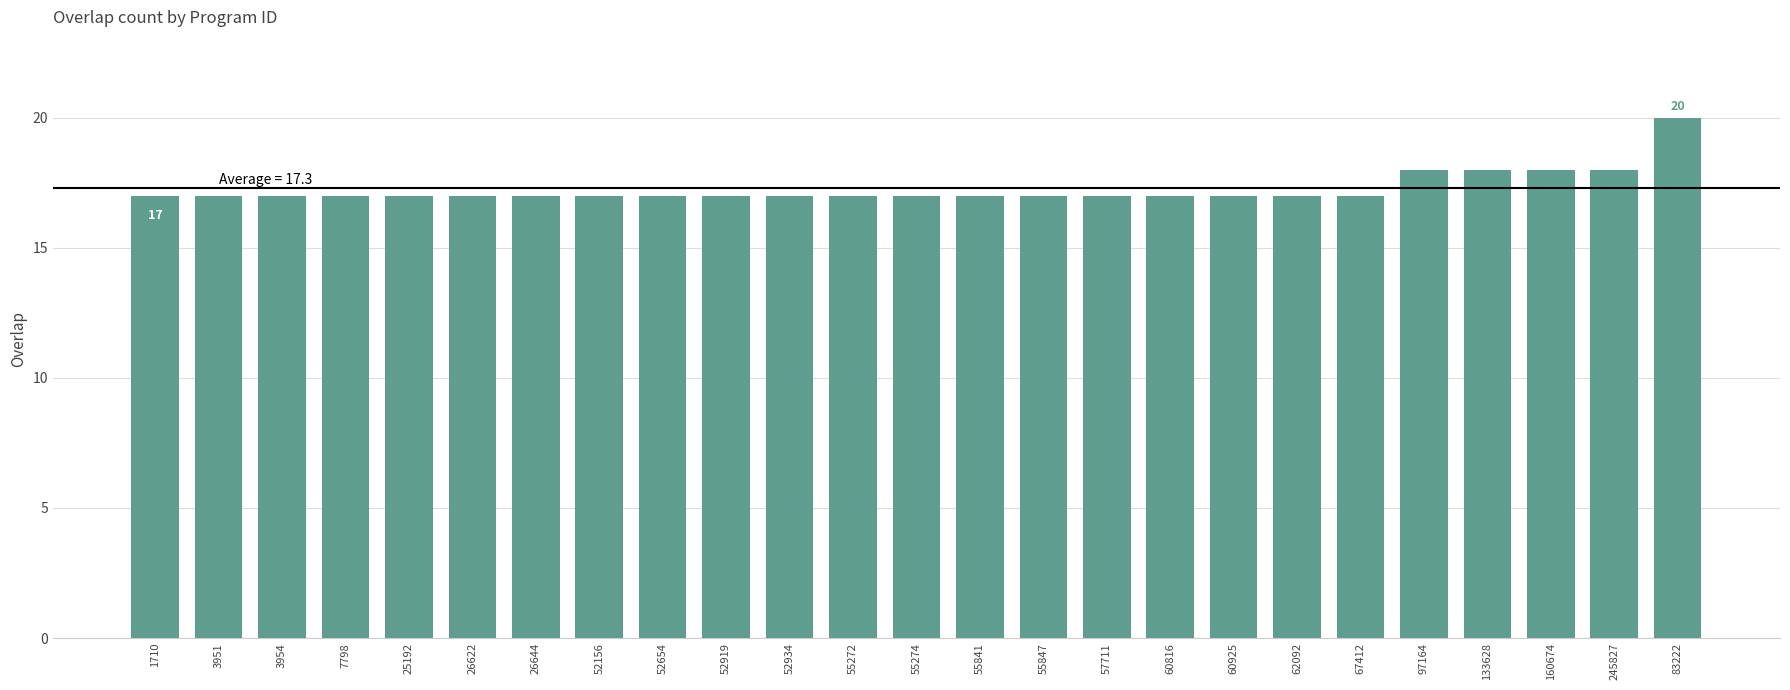

What is the ratio of the value at 57711 to the value at 55274?

1.0